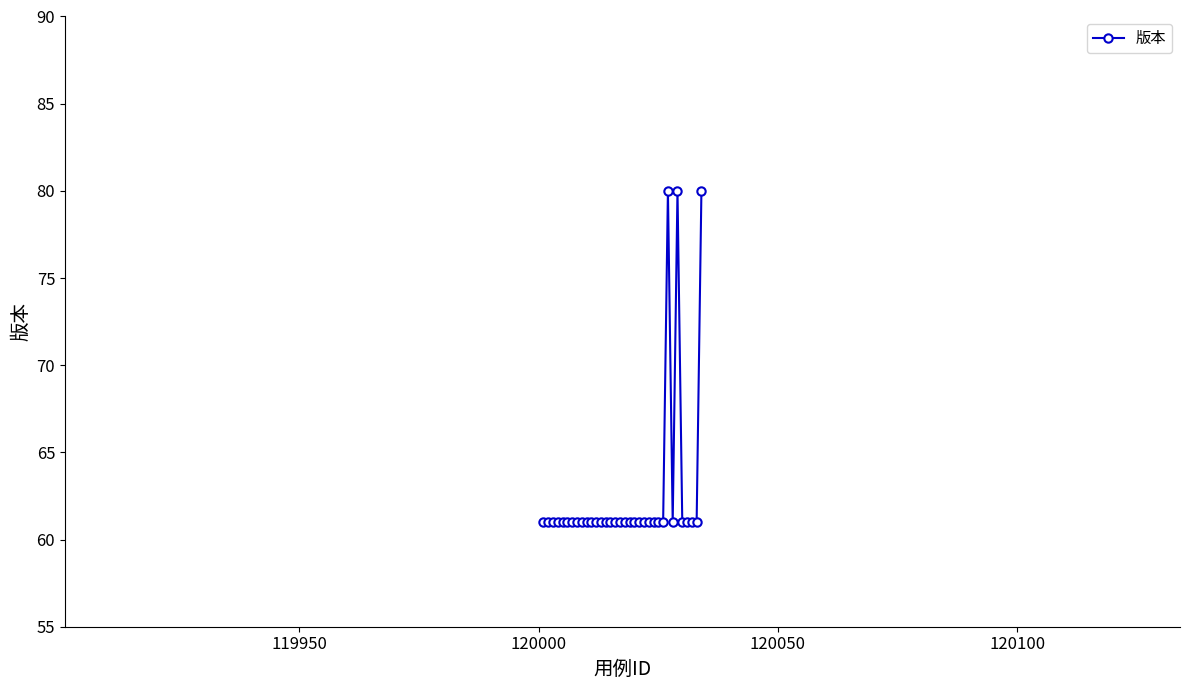

True or false: the data has more than 1 interior local peaks.

True